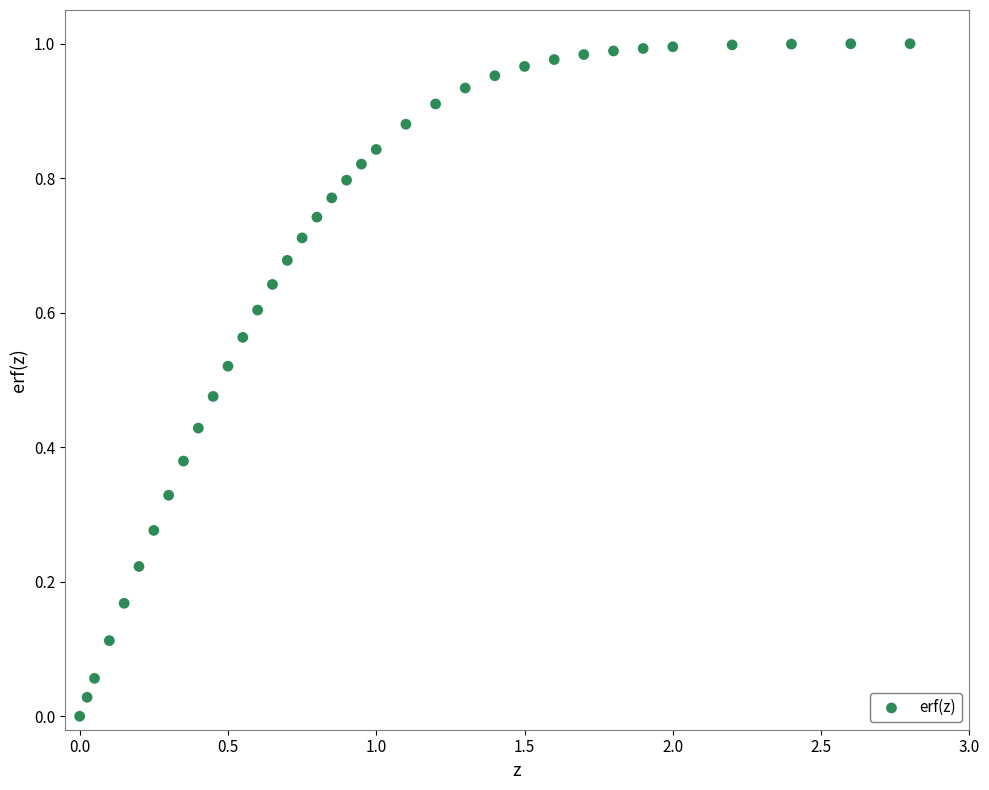

What is the range of X values (max minus min)?

2.8